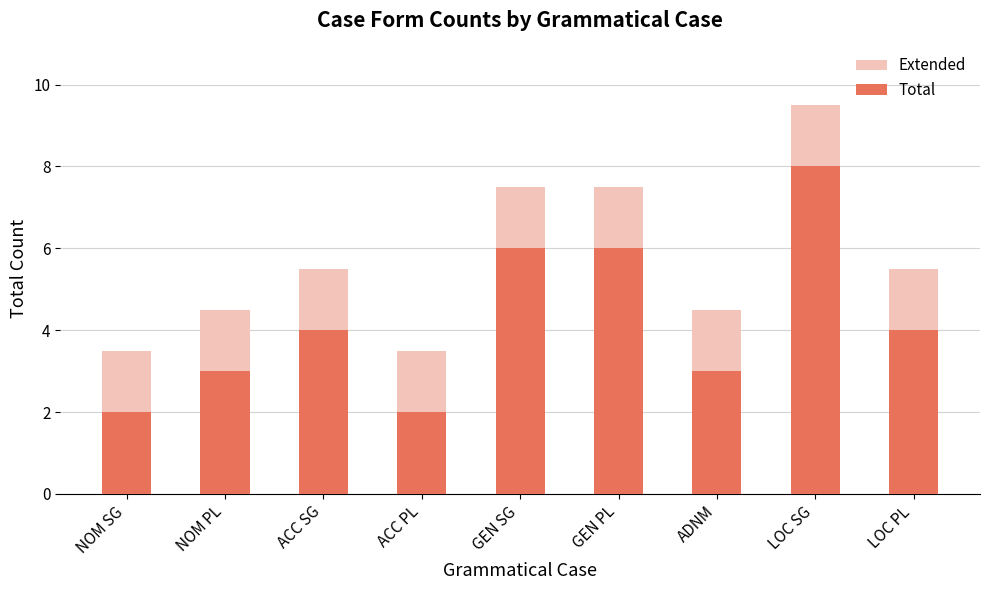

What is the label of the 5th bar from the left?

GEN SG